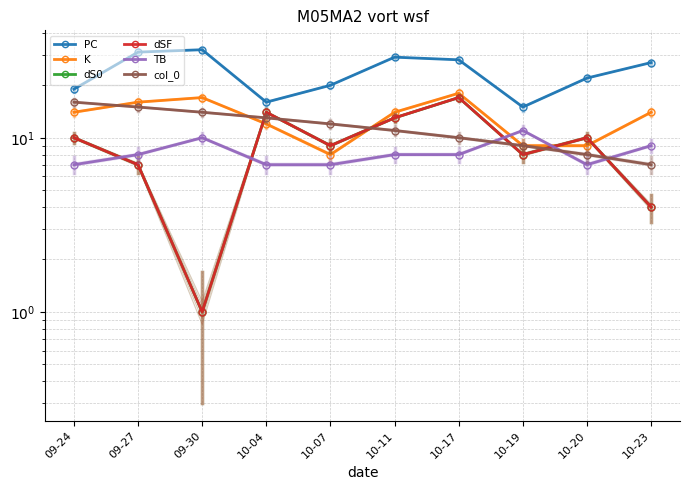

Reading left to right, extract all data points from this chart.

PC: 19	31	32	16	20	29	28	15	22	27
K: 14	16	17	12	8	14	18	9	9	14
dS0: 10	7	1	14	9	13	17	8	10	4
dSF: 10	7	1	14	9	13	17	8	10	4
TB: 7	8	10	7	7	8	8	11	7	9
col_0: 16	15	14	13	12	11	10	9	8	7